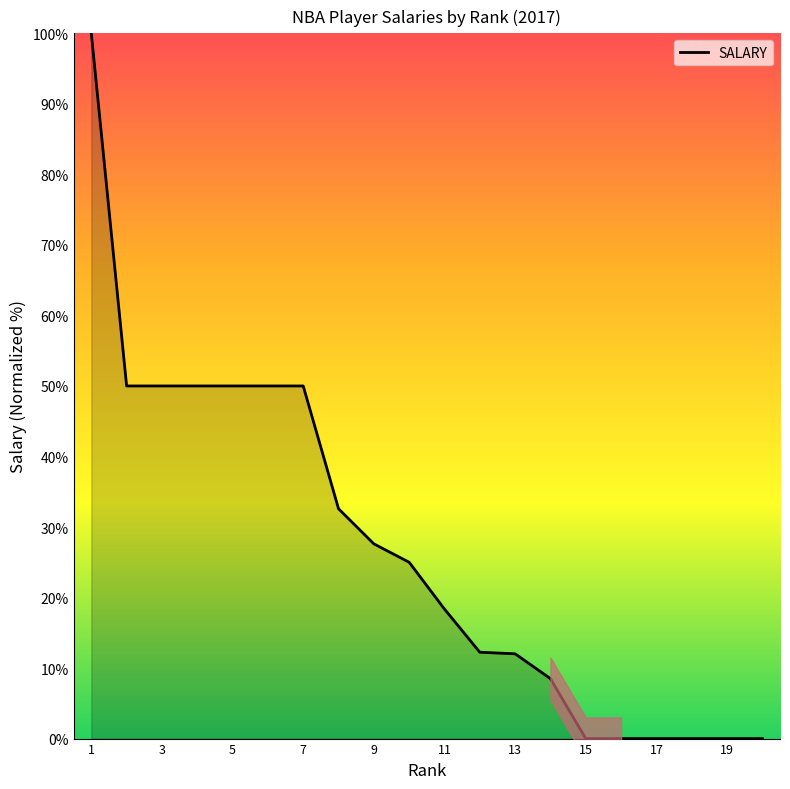

Does the chart display data point markers on the line(s)?

No